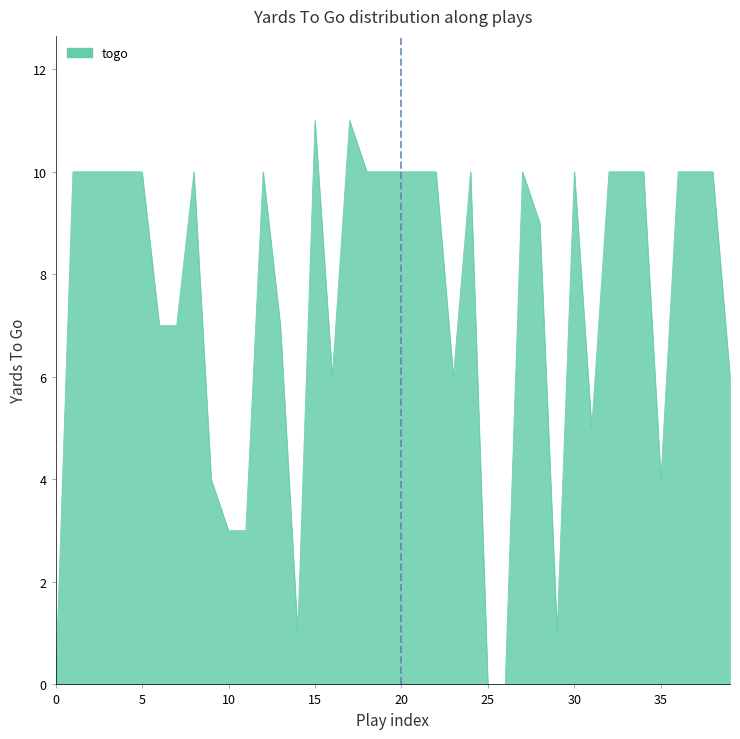

What is the sum of all values?

301